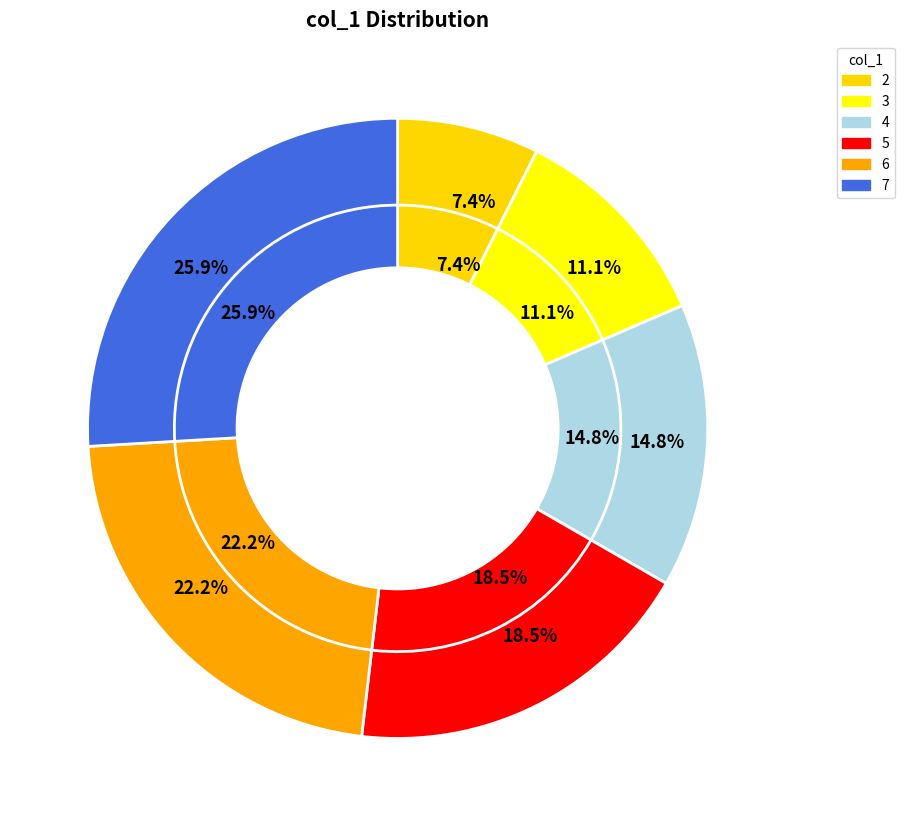

Which category has the smallest portion of the pie?

2